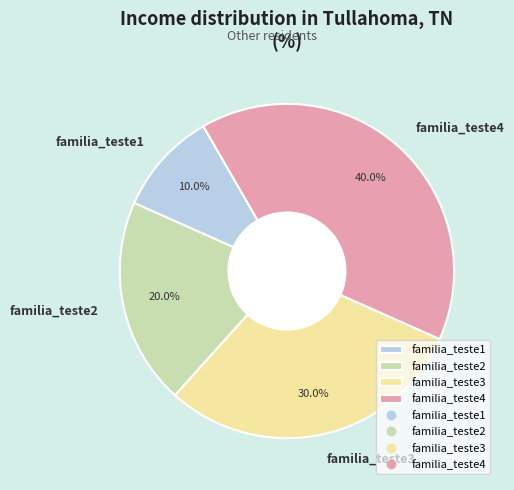

What is the smallest slice in the pie chart?

familia_teste1